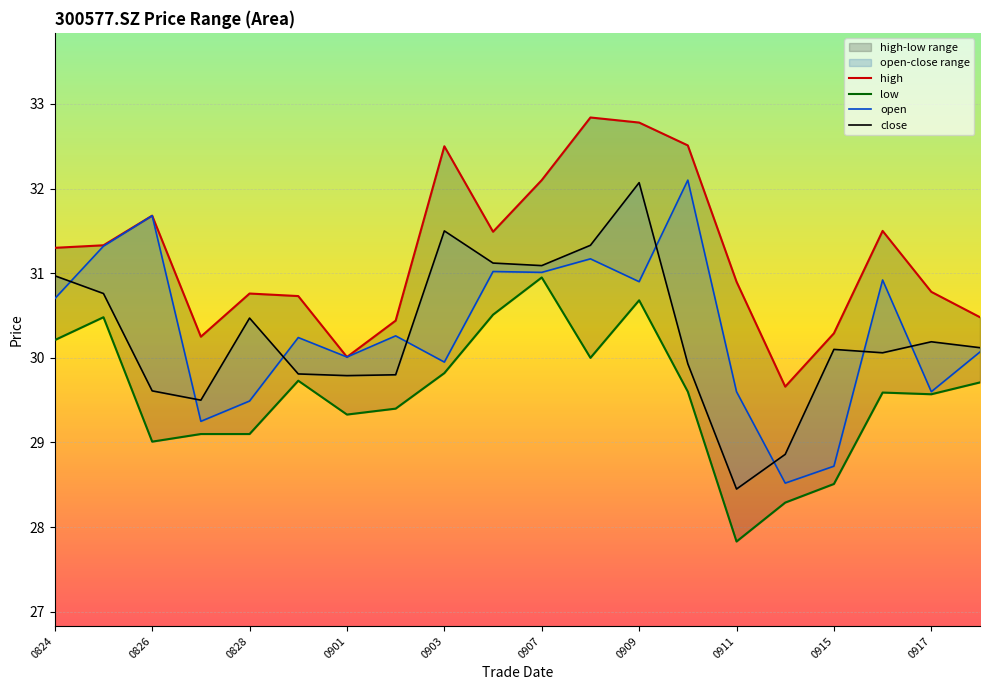

The value of low at 0915 is 28.5. True or false?

True